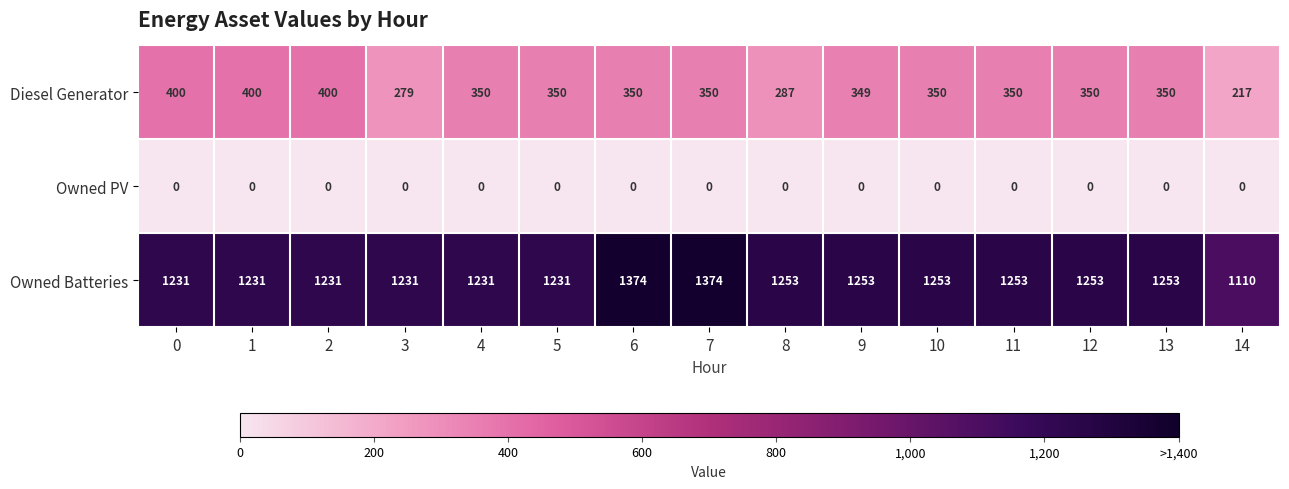

True or false: Owned PV has a value of 0 at 11.

True